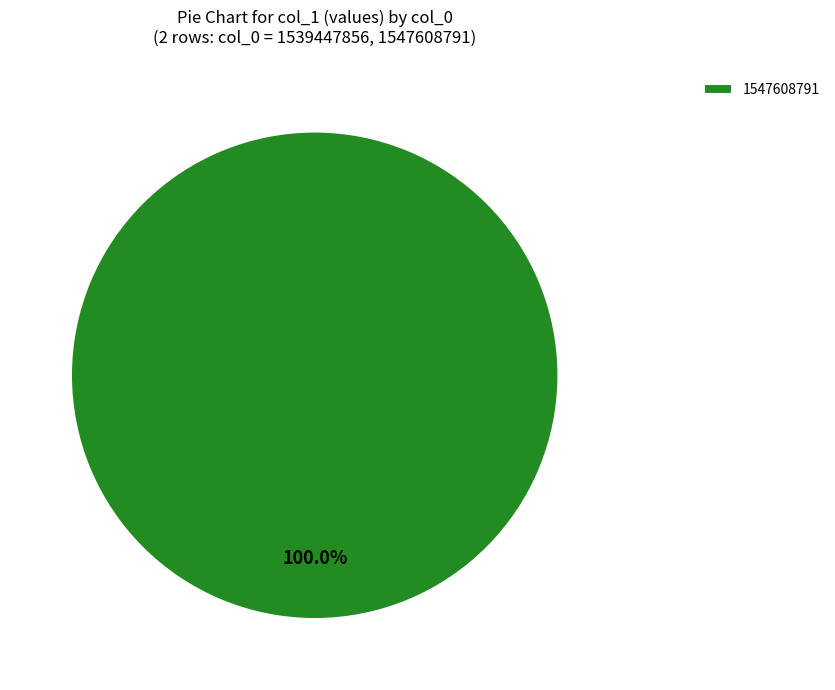

Does 1547608791 represent more than half of the total?

Yes